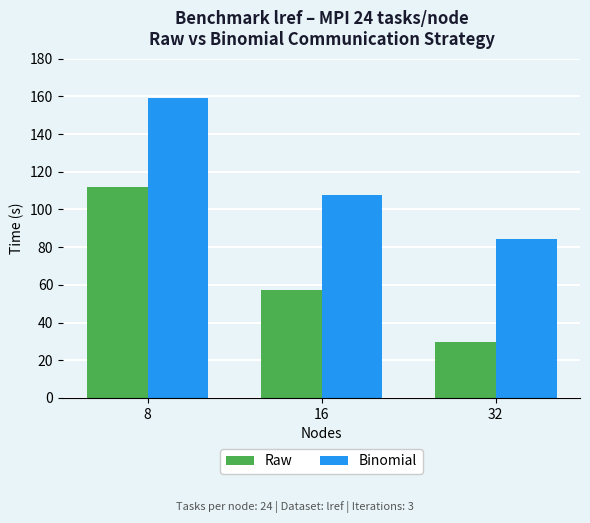

The value of Raw at 16 is 32.2. True or false?

False